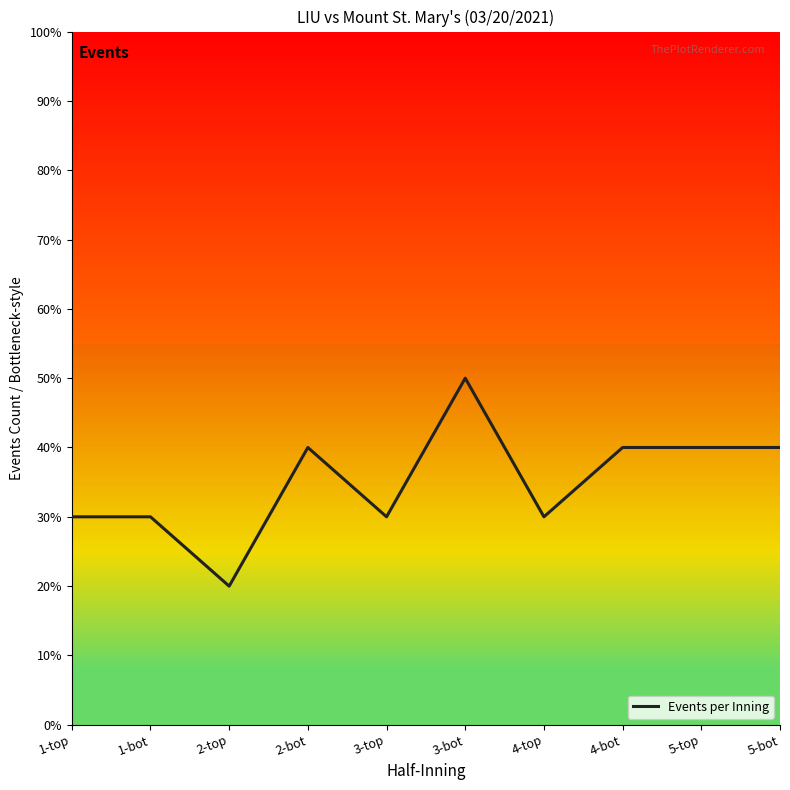

Reading left to right, what are all the values shown in this chart?

1-top=3	1-bot=3	2-top=2	2-bot=4	3-top=3	3-bot=5	4-top=3	4-bot=4	5-top=4	5-bot=4